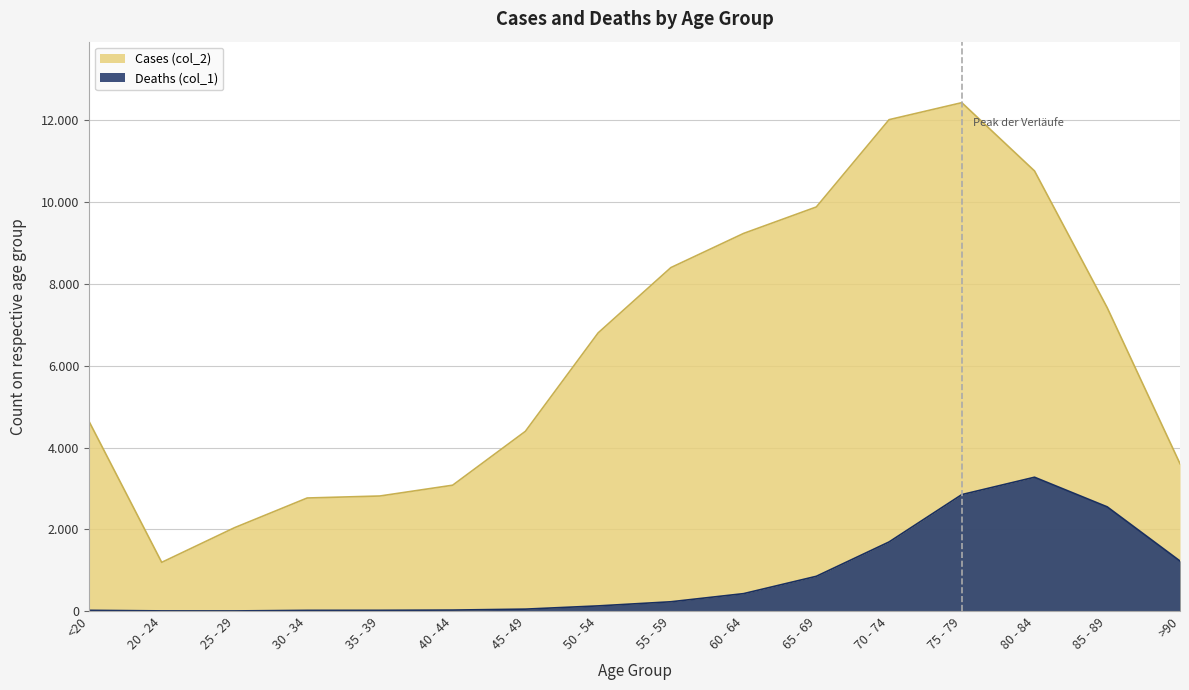

What is the sum of all Cases (col_2) values?

101482